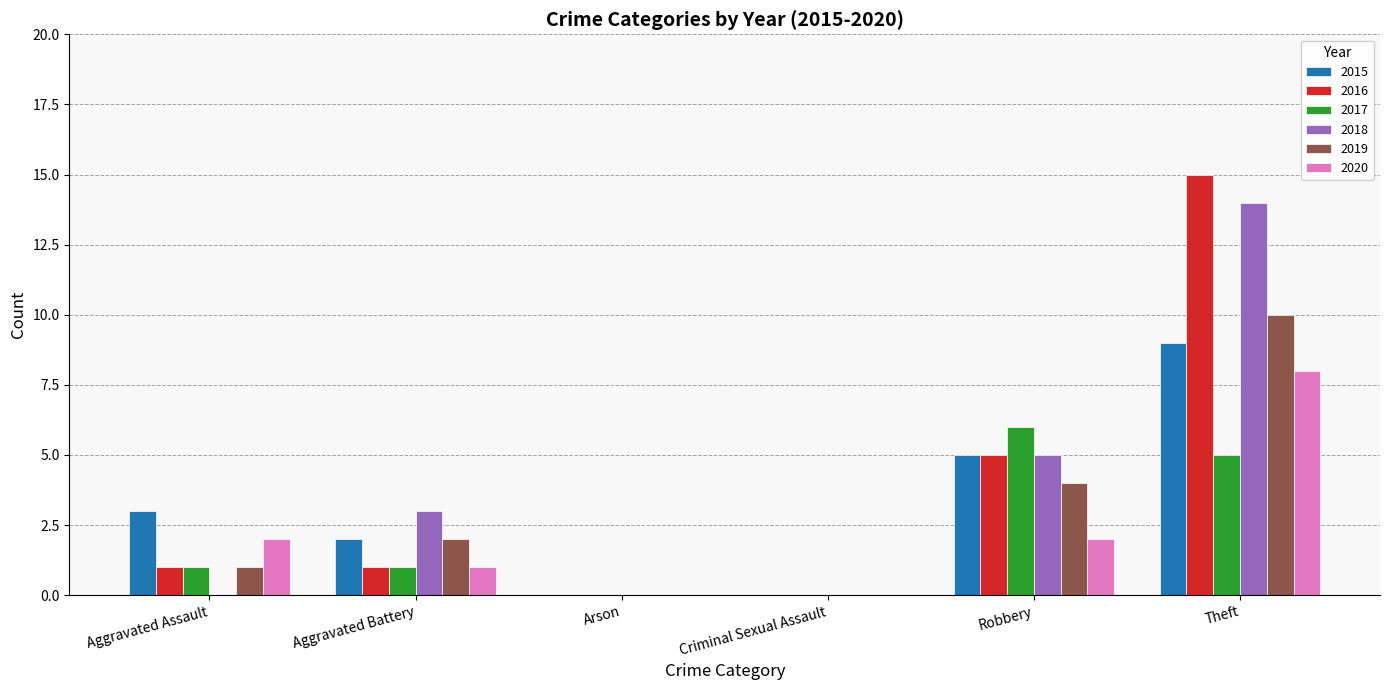

What is the sum of all 2015 values?

19